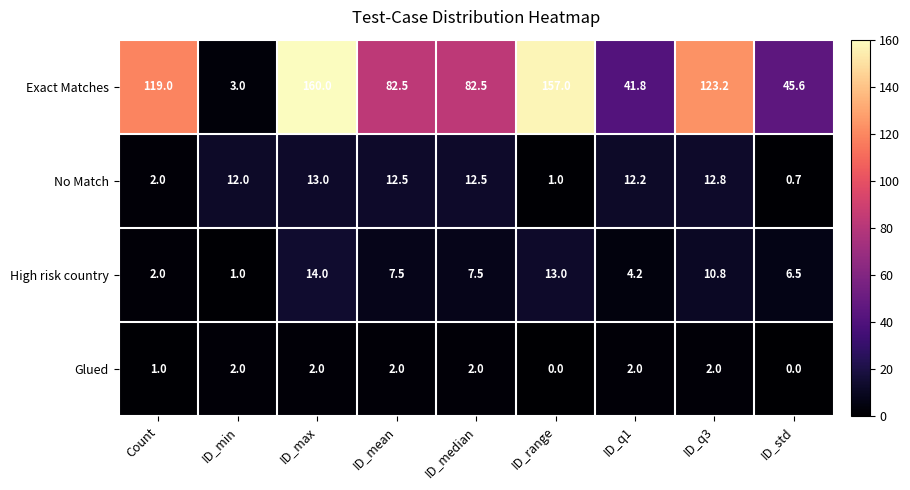

Between ID_range and ID_std, which series saw the biggest shift?

Exact Matches